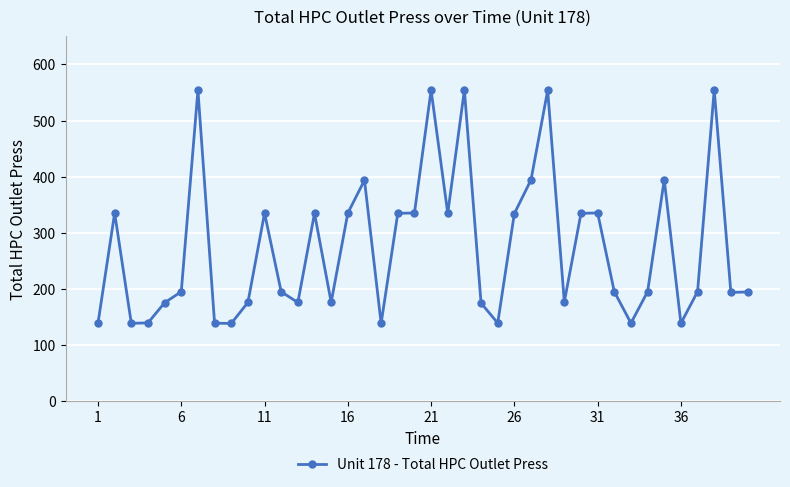

How many points are lower than both their immediate neighbors (excluding endpoints)?

11